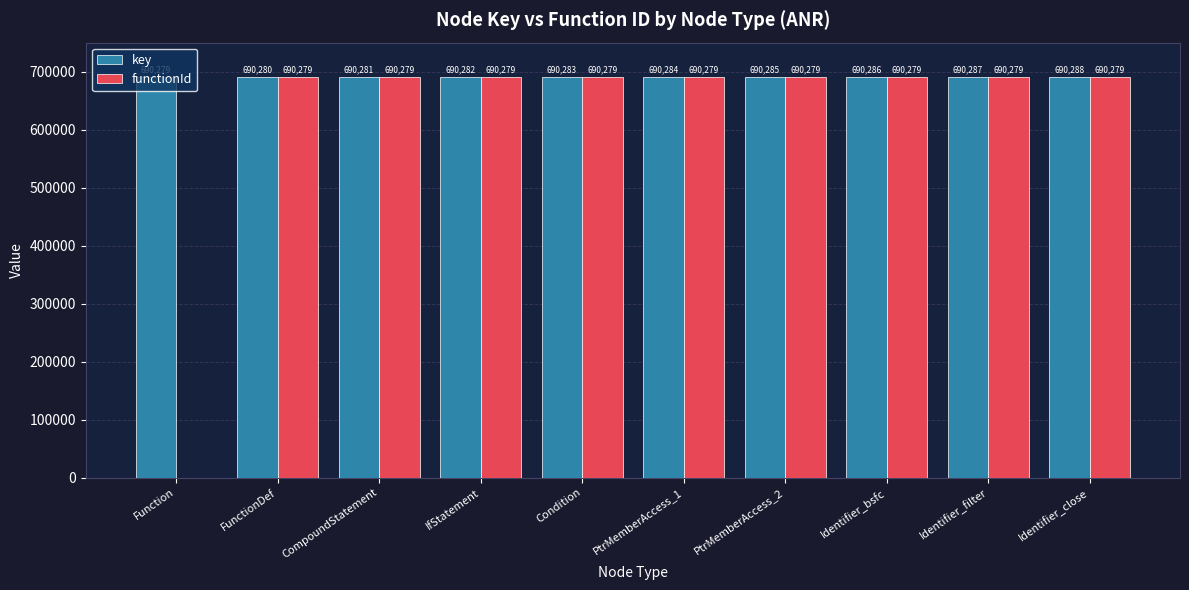

What is the sum of all functionId values?

6212511